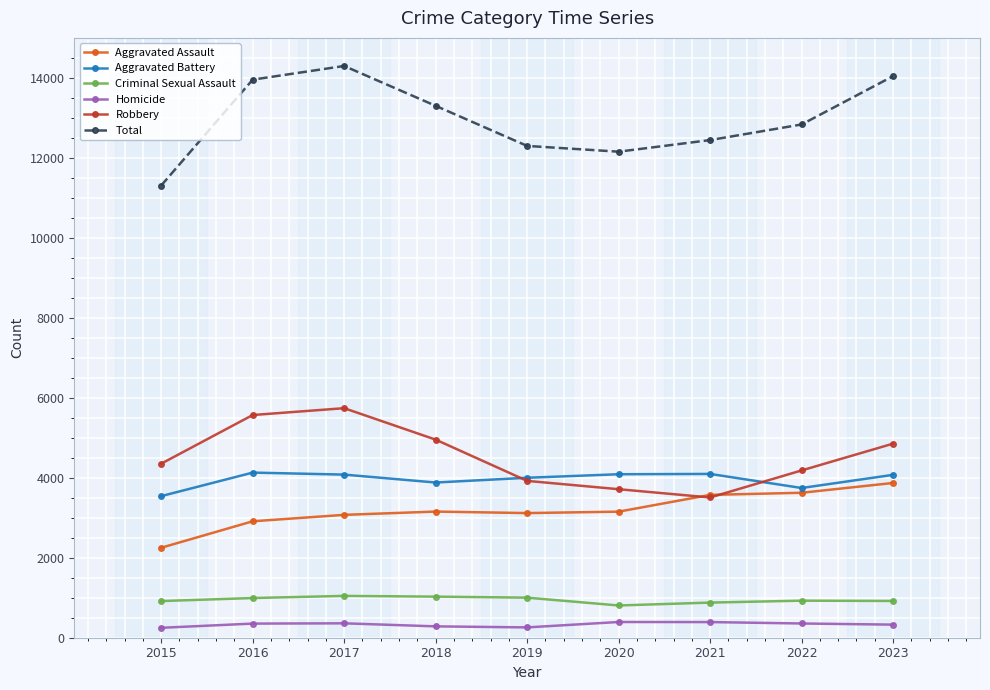

Which series has the largest total across all categories?

Total